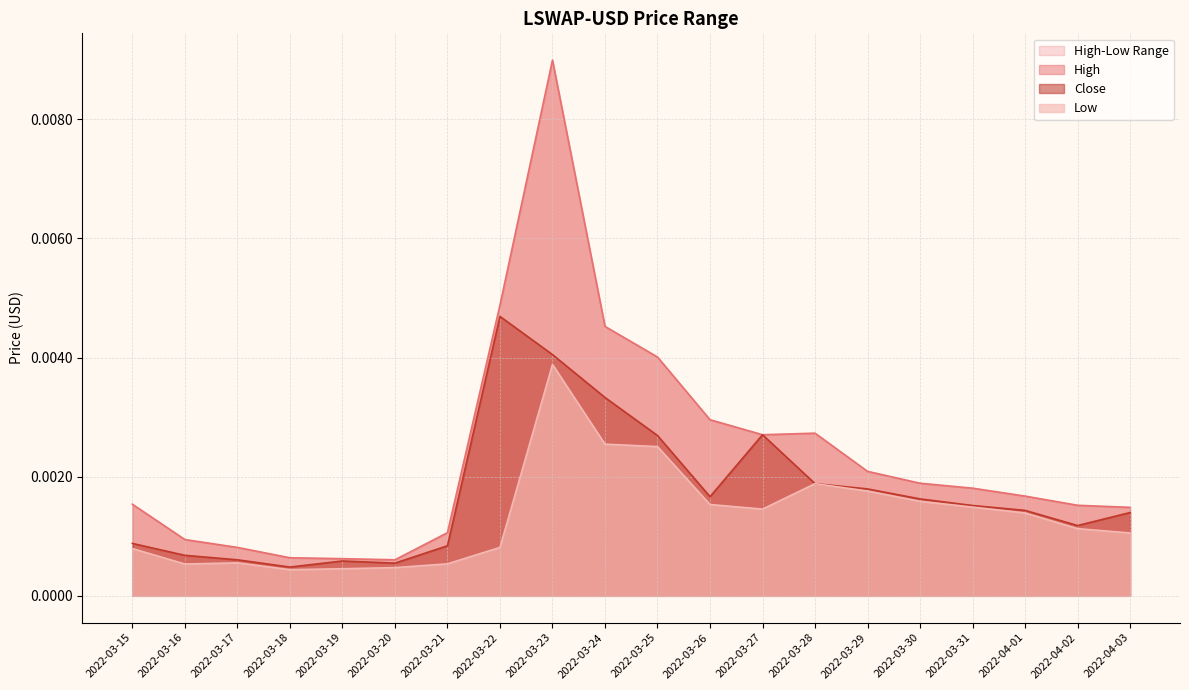

Rank the categories by Low value from highest to lowest.

2022-03-23, 2022-03-24, 2022-03-25, 2022-03-28, 2022-03-29, 2022-03-30, 2022-03-26, 2022-03-31, 2022-03-27, 2022-04-01, 2022-04-02, 2022-04-03, 2022-03-22, 2022-03-15, 2022-03-17, 2022-03-21, 2022-03-16, 2022-03-20, 2022-03-19, 2022-03-18